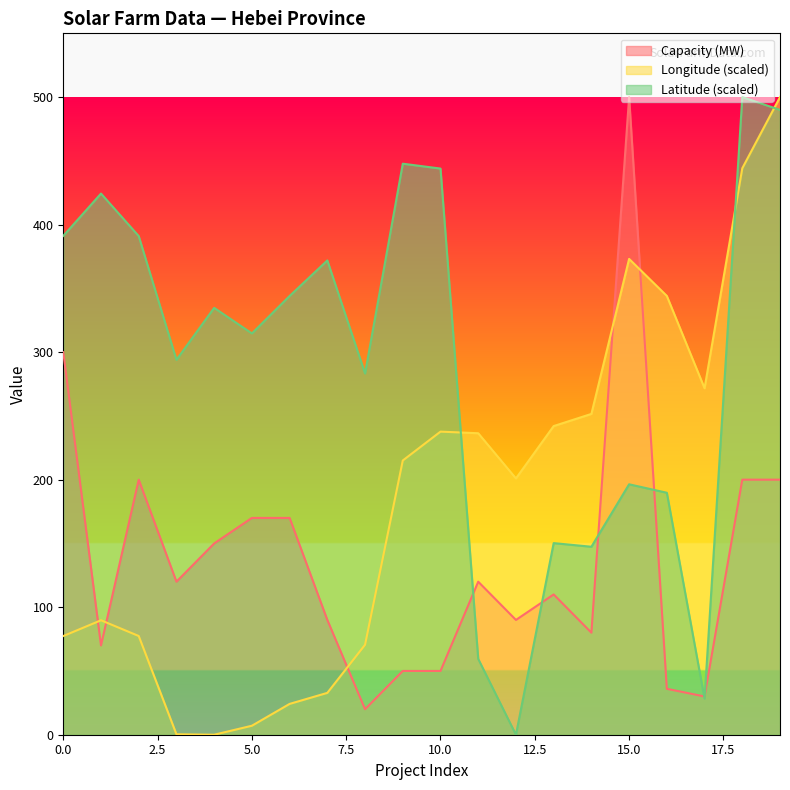

What is the difference between the Latitude values at 13 and 5?

164.4